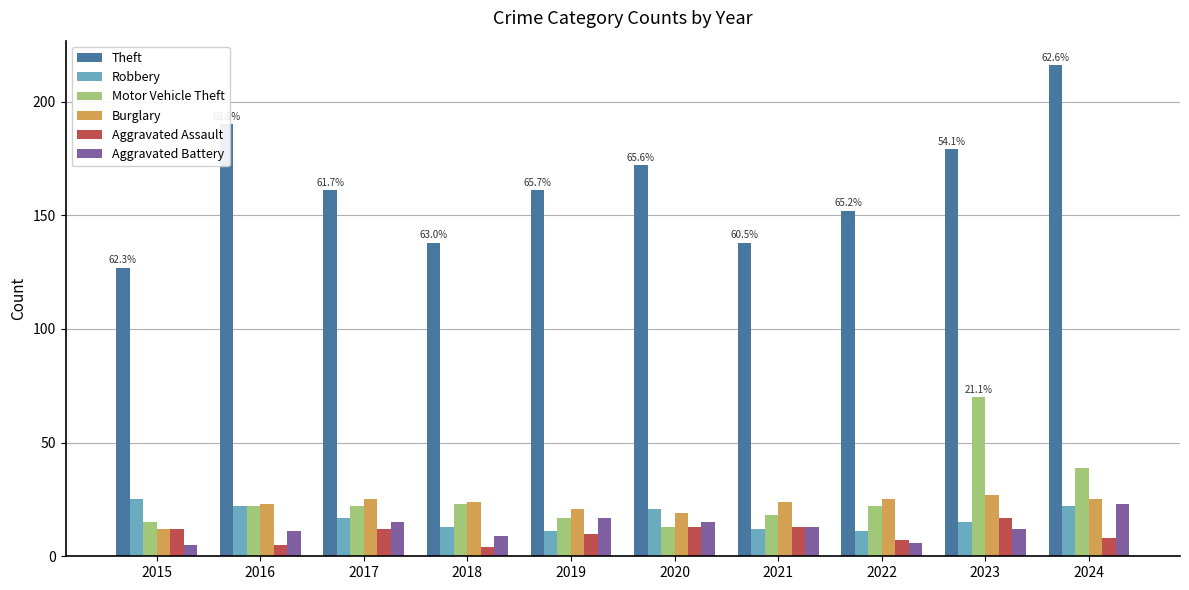

At how many categories does at least one series exceed 132?

9